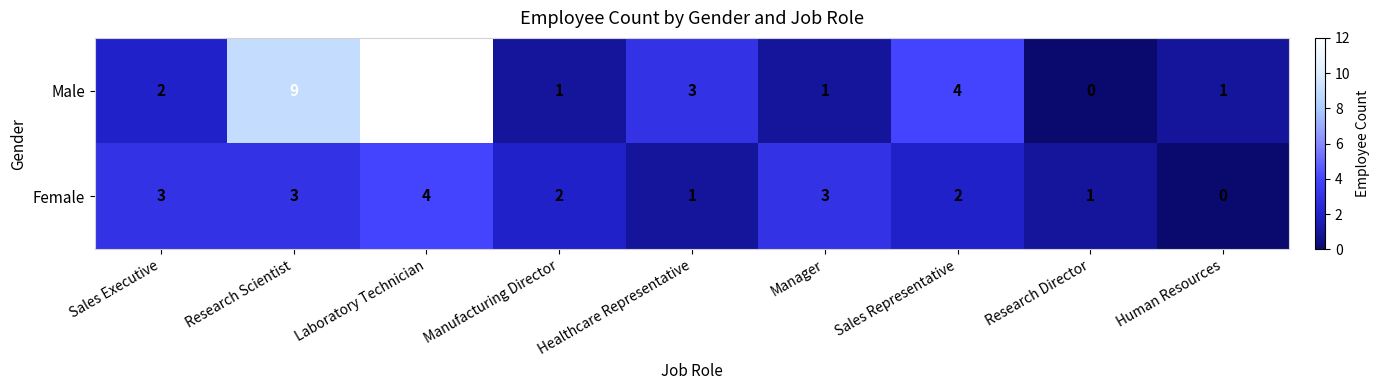

What is the difference between the maximum and second lowest values in the Female series?

3